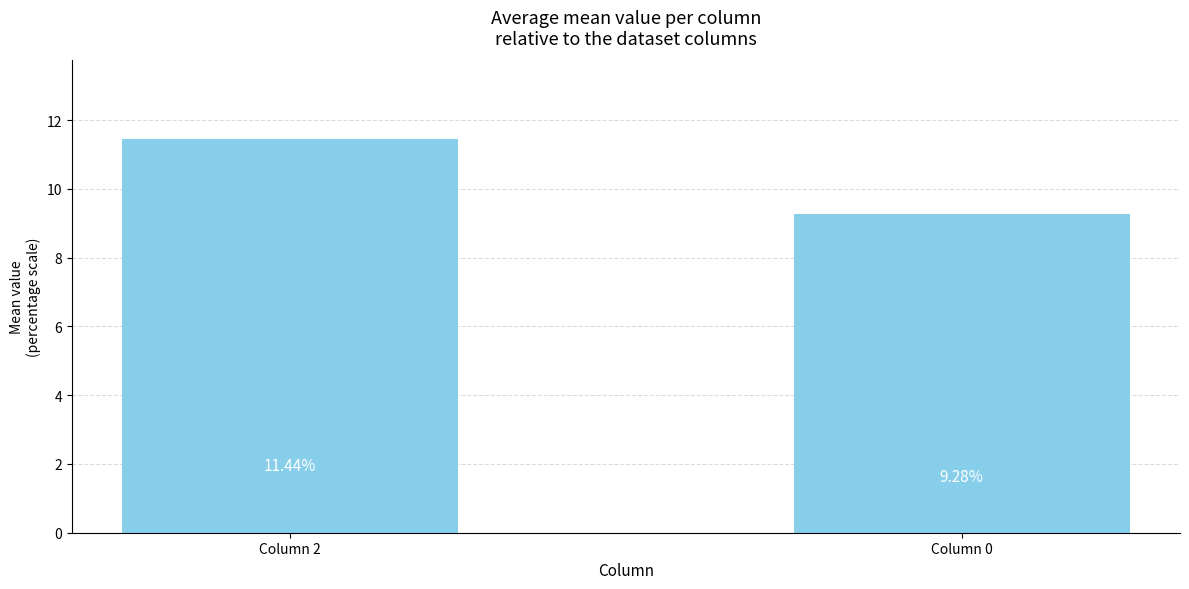

Are the bars grouped side by side (vs. stacked)?

No